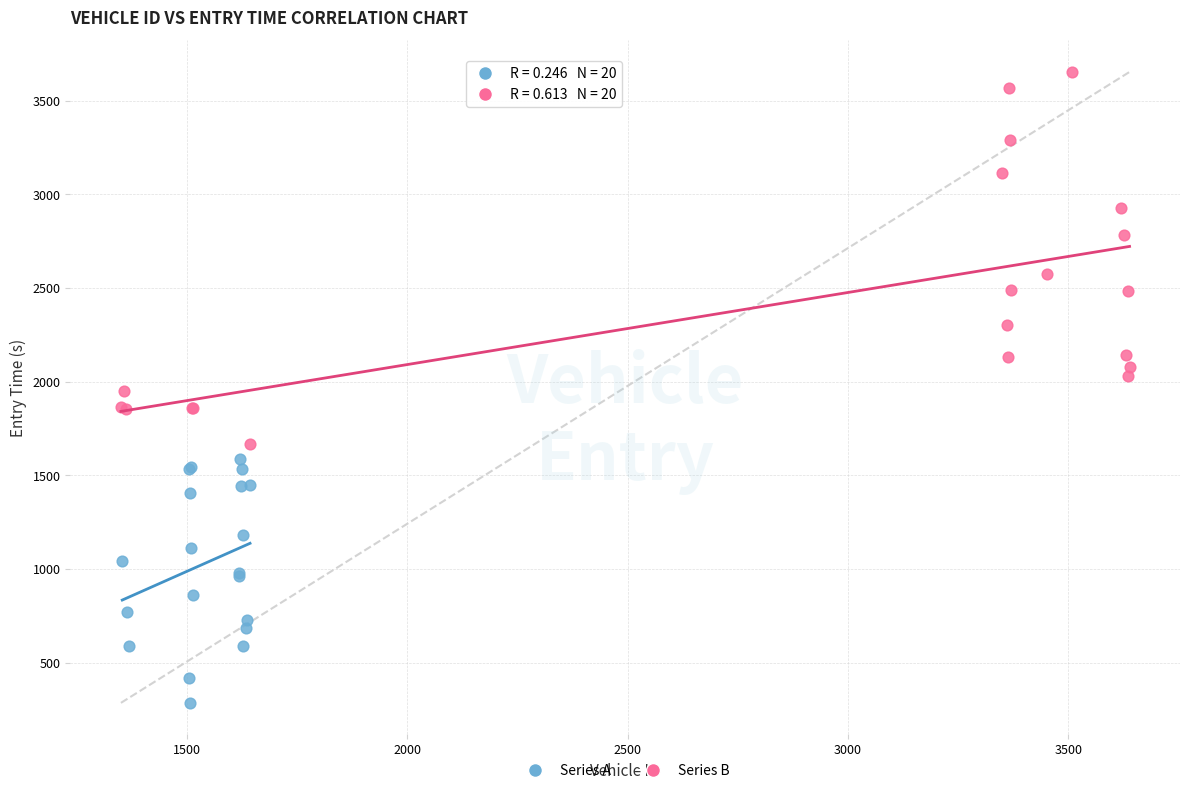

What are all the series names shown in the legend?

Series A, Series B